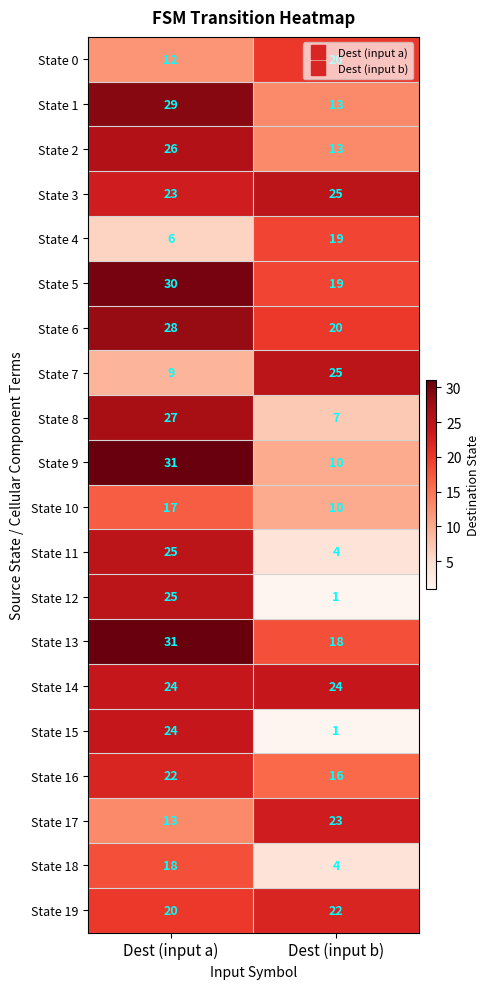

What is the sum of the State 1 values at Dest (input a) and Dest (input b)?

42